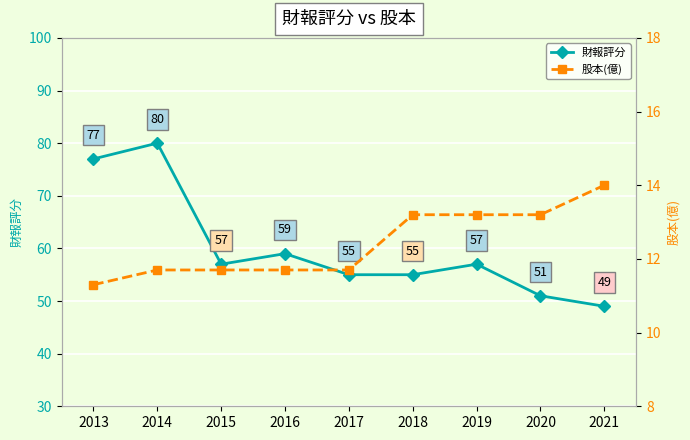

How many data points does each series have?

9